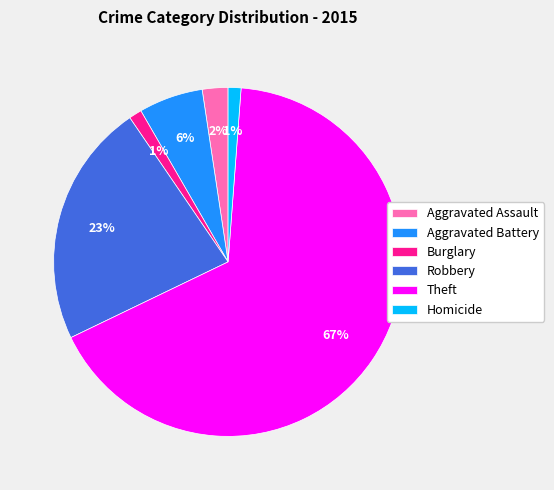

To the nearest percent, what is the difference between the Burglary and Aggravated Assault slice percentages?

1%